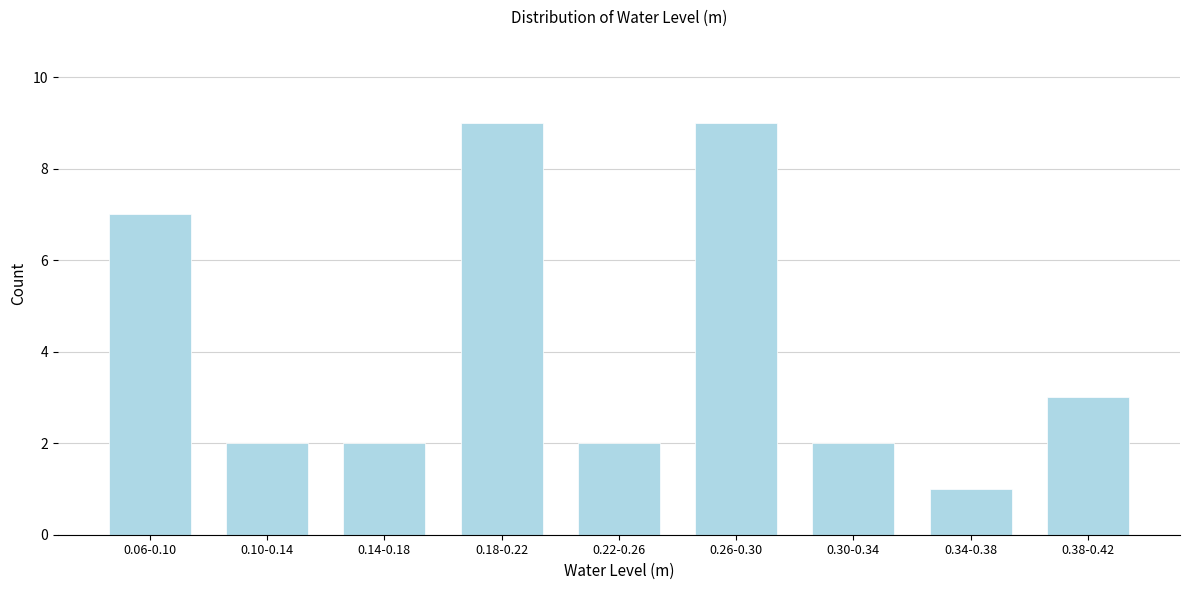

Reading left to right, what are all the values shown in this chart?

7	2	2	9	2	9	2	1	3